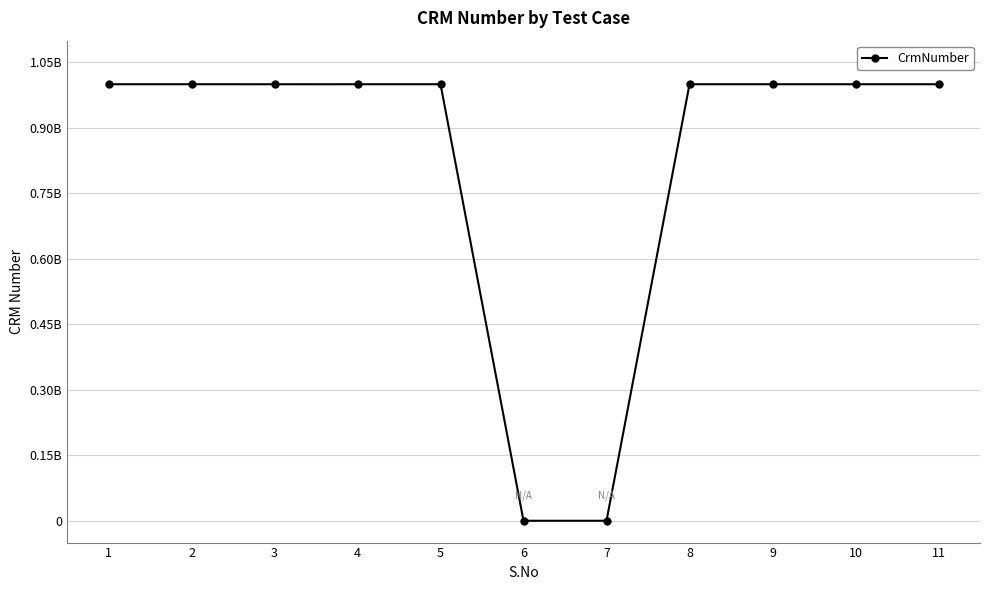

What is the change in value from 1 to 9?

-26180